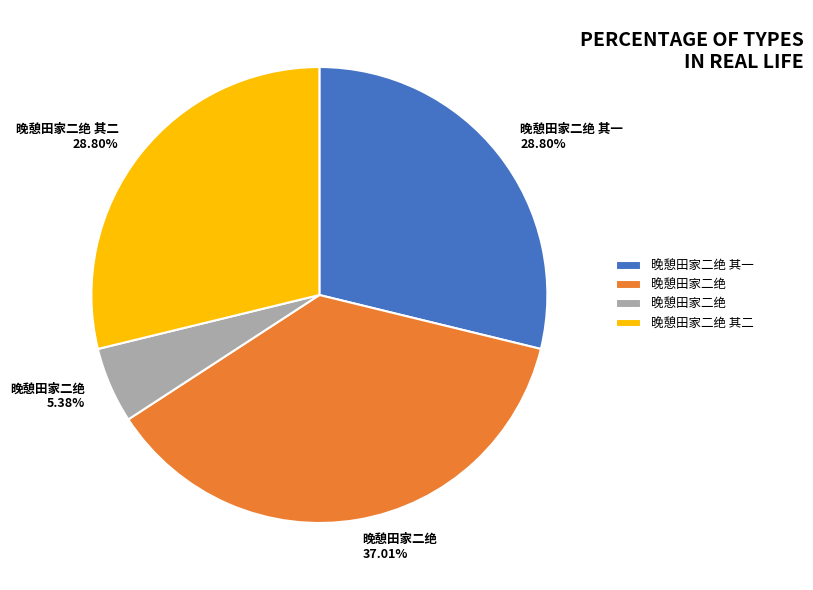

To the nearest percent, what is the difference between the largest and smallest slice percentages?

32%